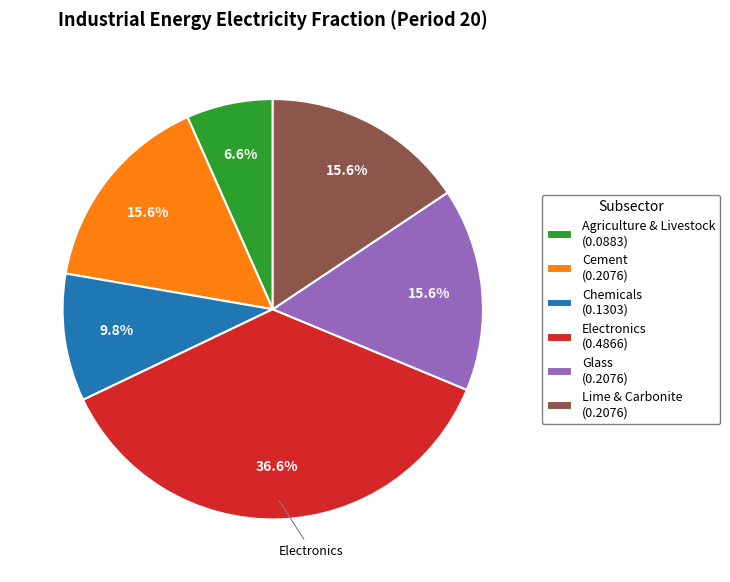

Count the number of slices in the pie.

6